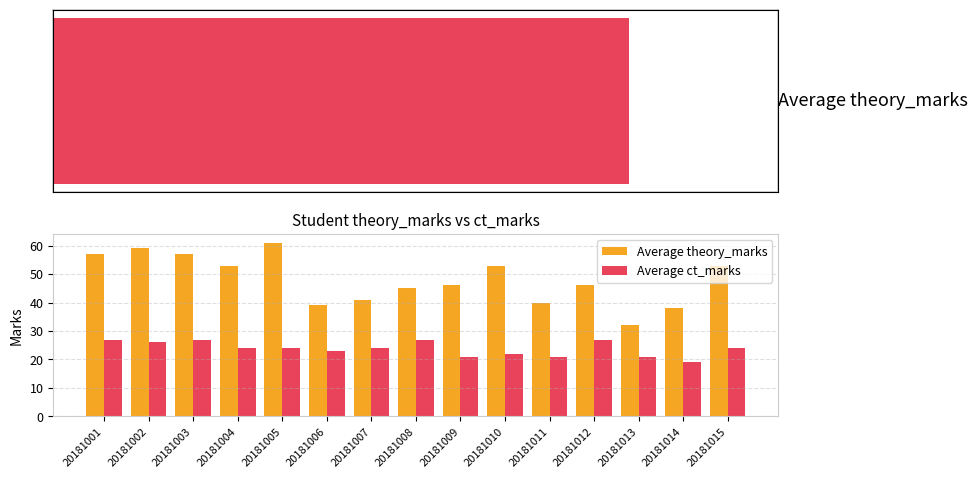

Reading left to right, transcribe all the data shown in this chart.

Average theory_marks: 57	59	57	53	61	39	41	45	46	53	40	46	32	38	53
Average ct_marks: 27	26	27	24	24	23	24	27	21	22	21	27	21	19	24